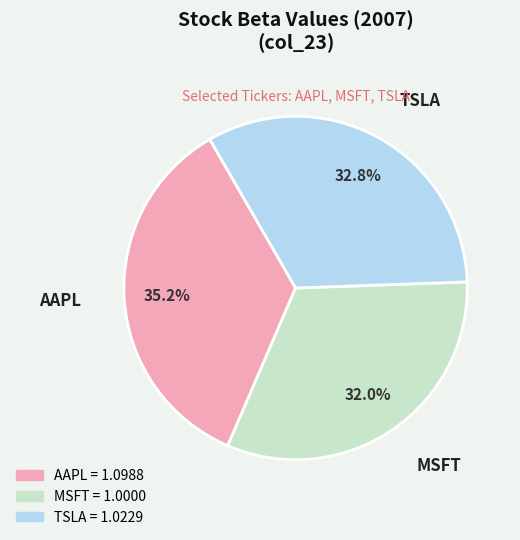

Combined, what portion of the pie is AAPL and TSLA?

68.0%